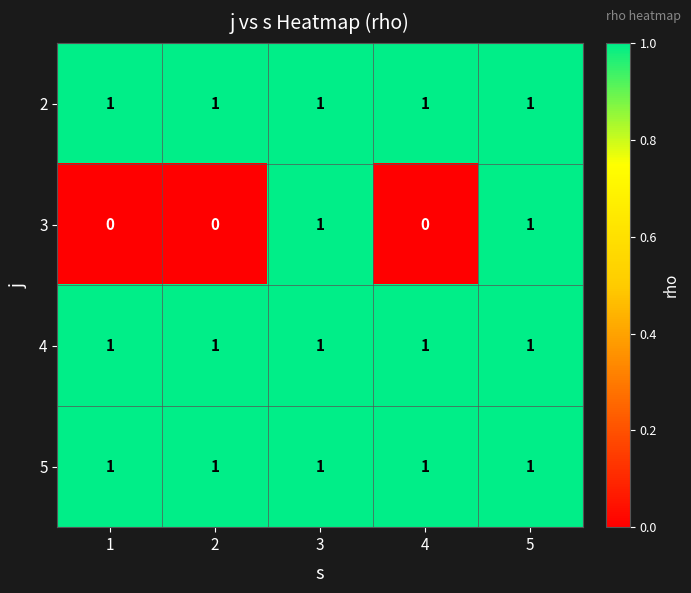

Is it true that 5 equals 1 at 3?

True